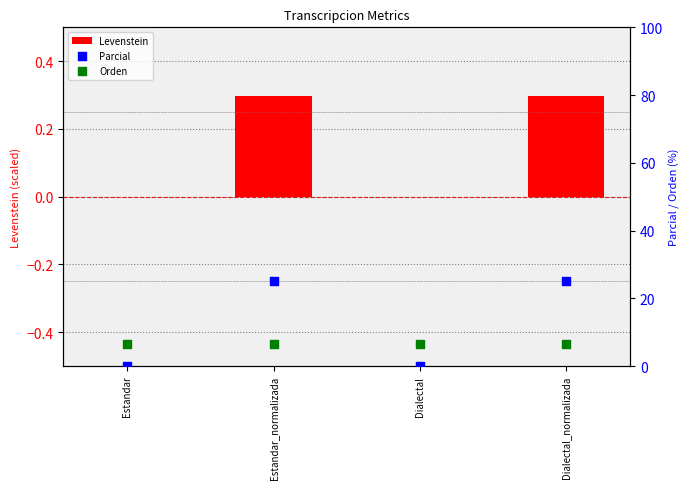

Which series has the largest total across all categories?

Parcial